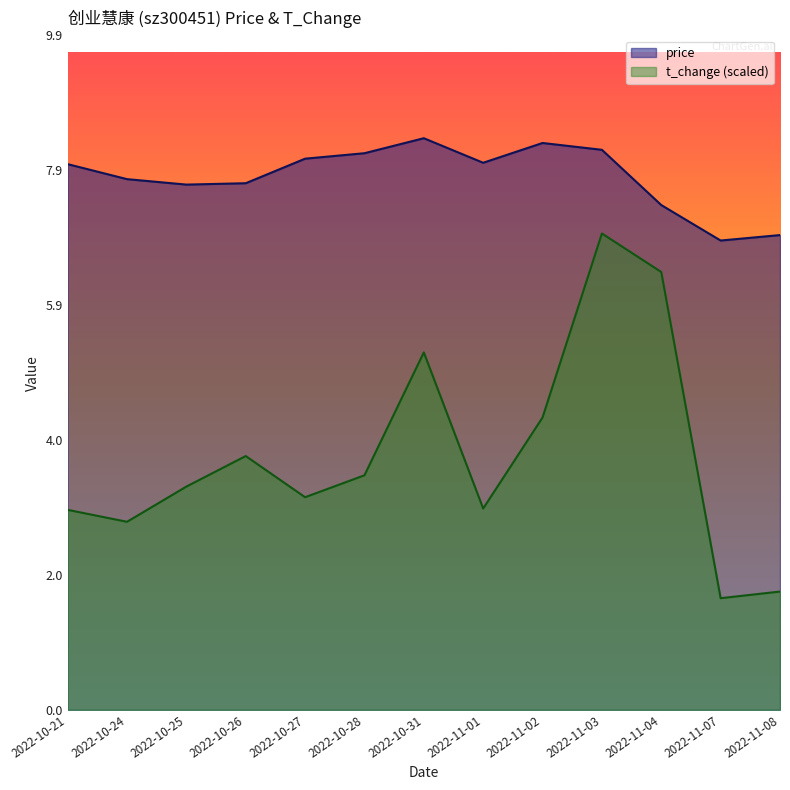

Is it true that price equals 7.4 at 2022-11-04?

True